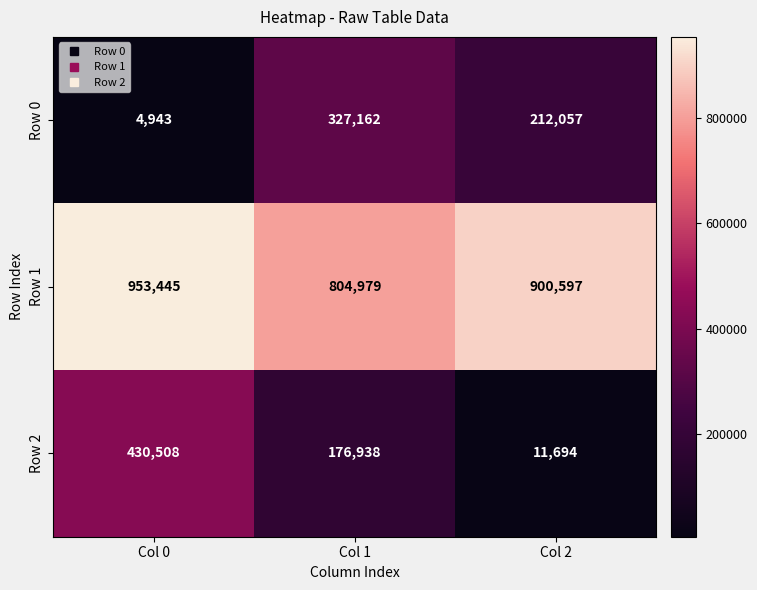

Which series has the widest spread of values?

Row 2